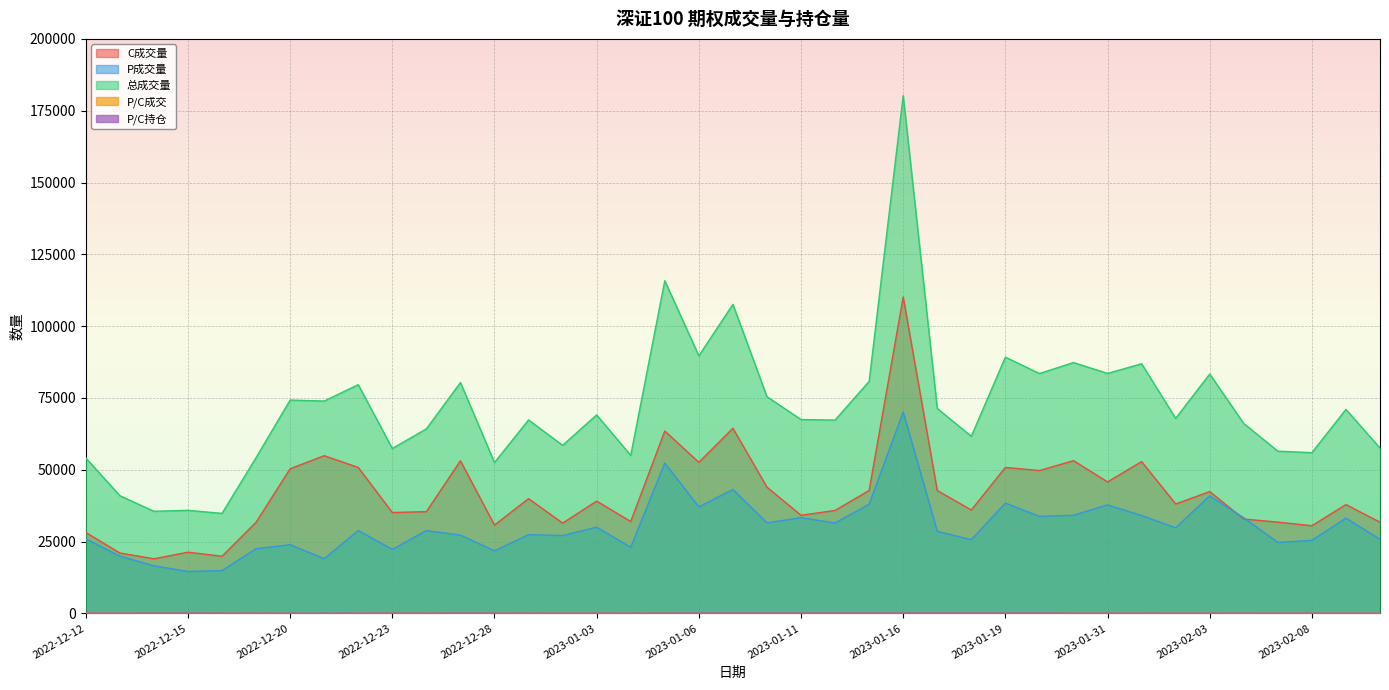

Is the value of P/C持仓 at 2023-01-18 greater than the value of 总成交量 at 2023-01-11?

No